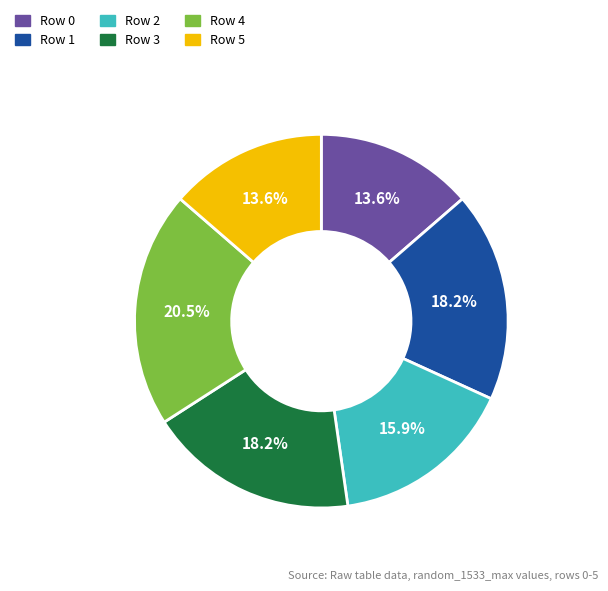

The Row 0 slice represents 14% of the pie. True or false?

True